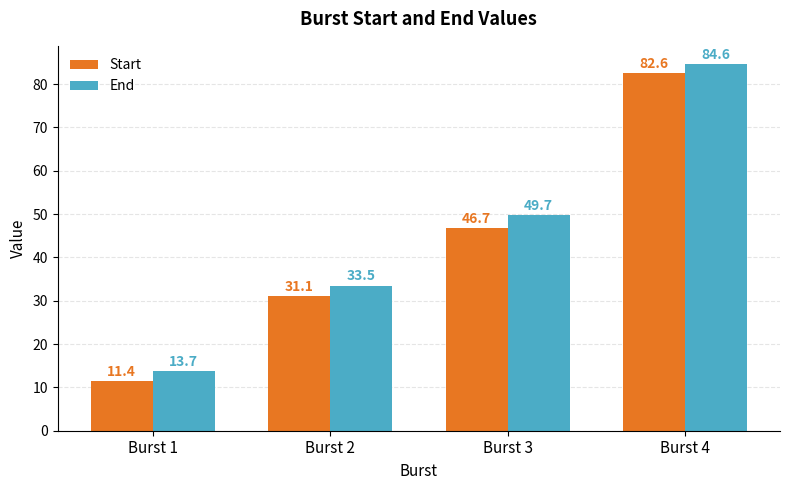

How many series are shown in this chart?

2